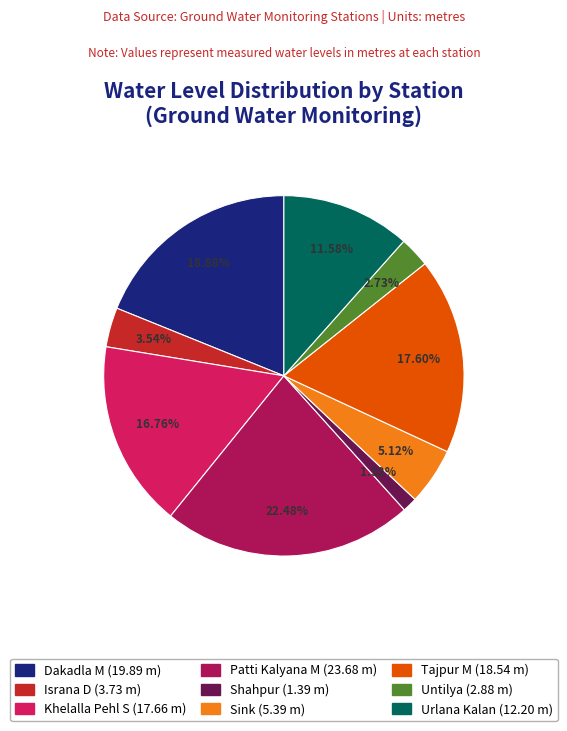

To the nearest percent, what is the combined percentage of Sink and Patti Kalyana M?

28%